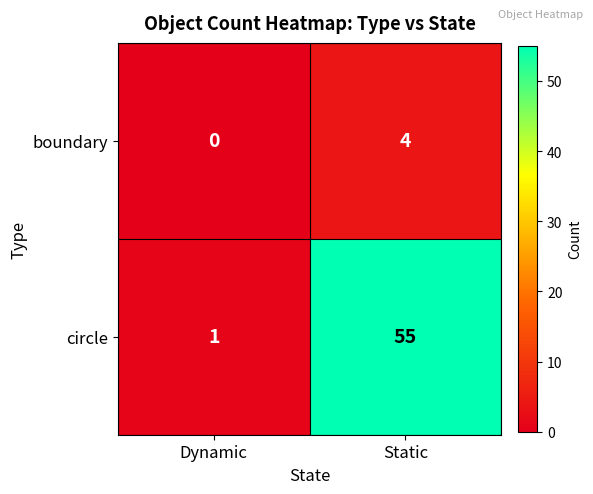

How many series are shown in this chart?

2